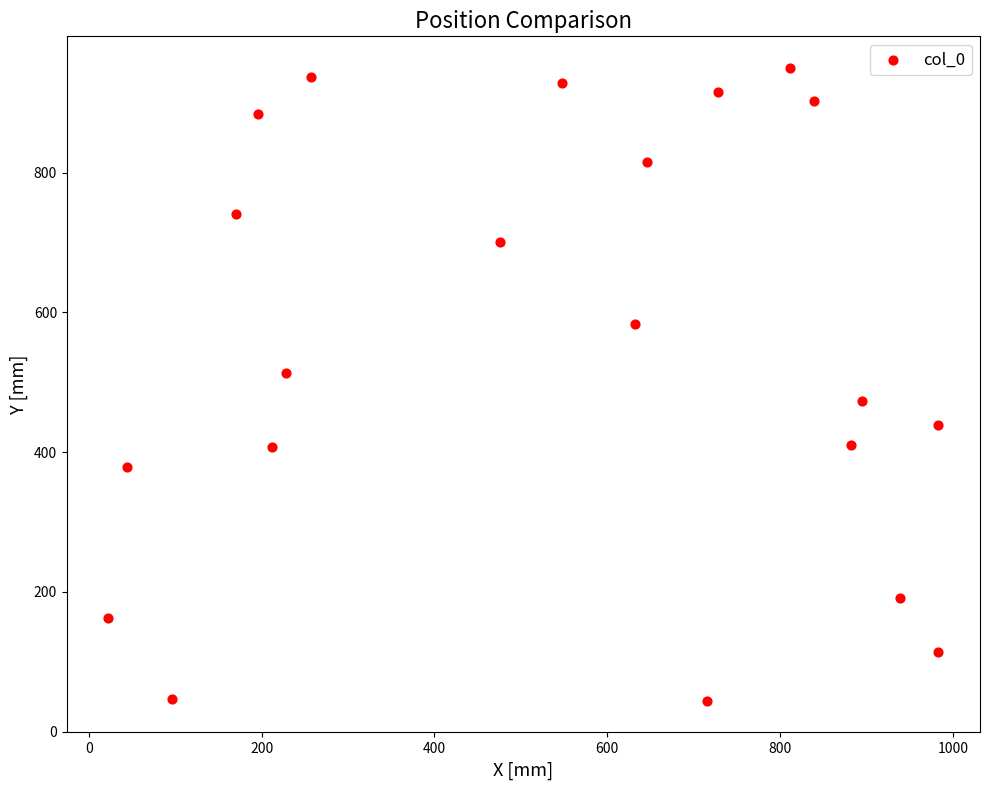

What is the range of Y values (max minus min)?

905.3